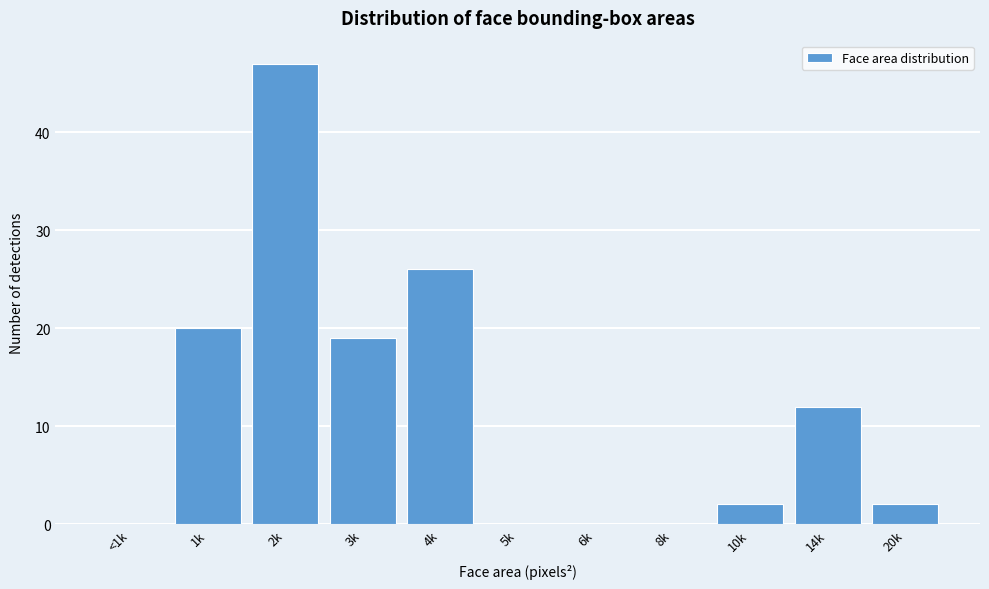

Reading right to left, list all the values displayed in this chart.

20k=2	14k=12	10k=2	8k=0	6k=0	5k=0	4k=26	3k=19	2k=47	1k=20	<1k=0